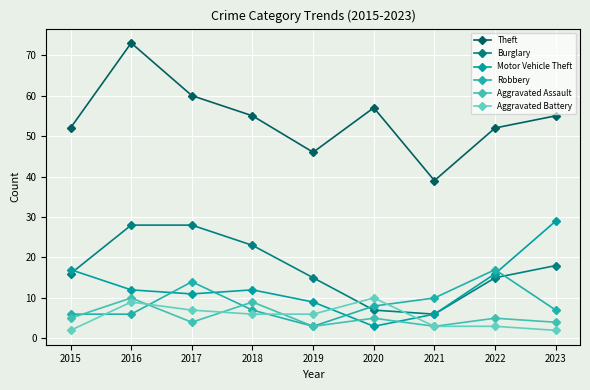

The value of Robbery at 2016 is 6. True or false?

True